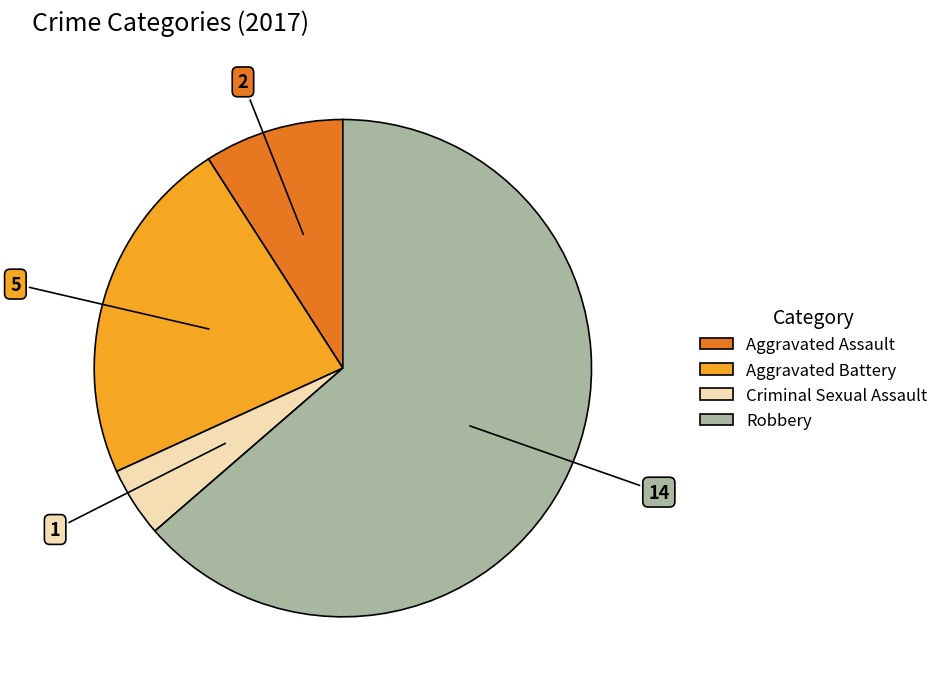

Which slice represents more than half of the pie?

Robbery